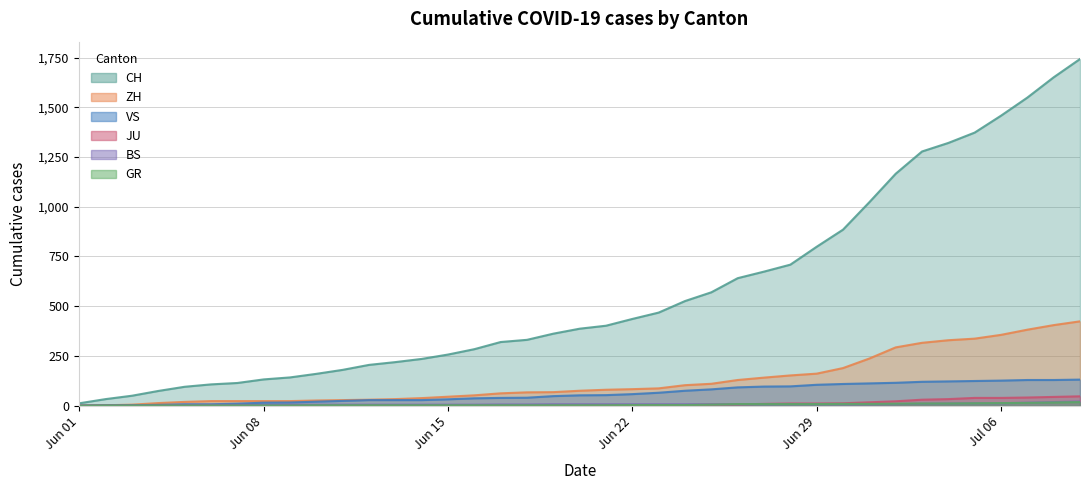

Which series has the widest spread of values?

CH